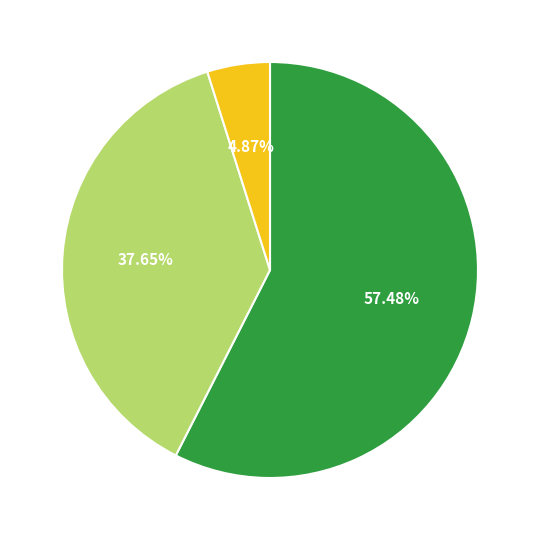

Does any single category account for the majority?

Yes